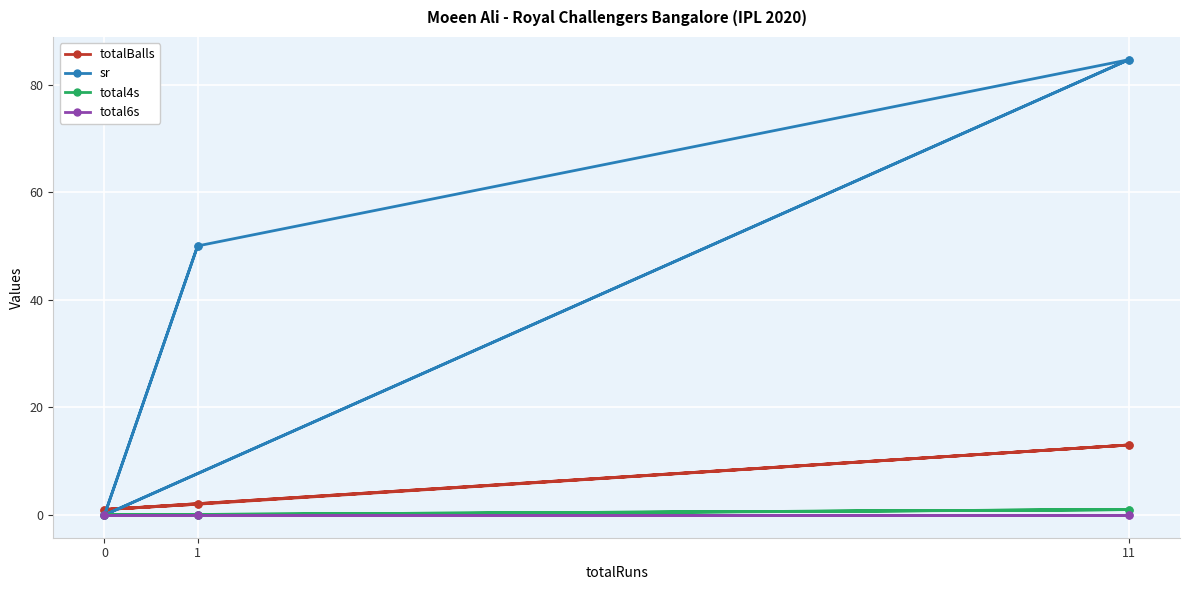

Where is the first local maximum for totalBalls?

11